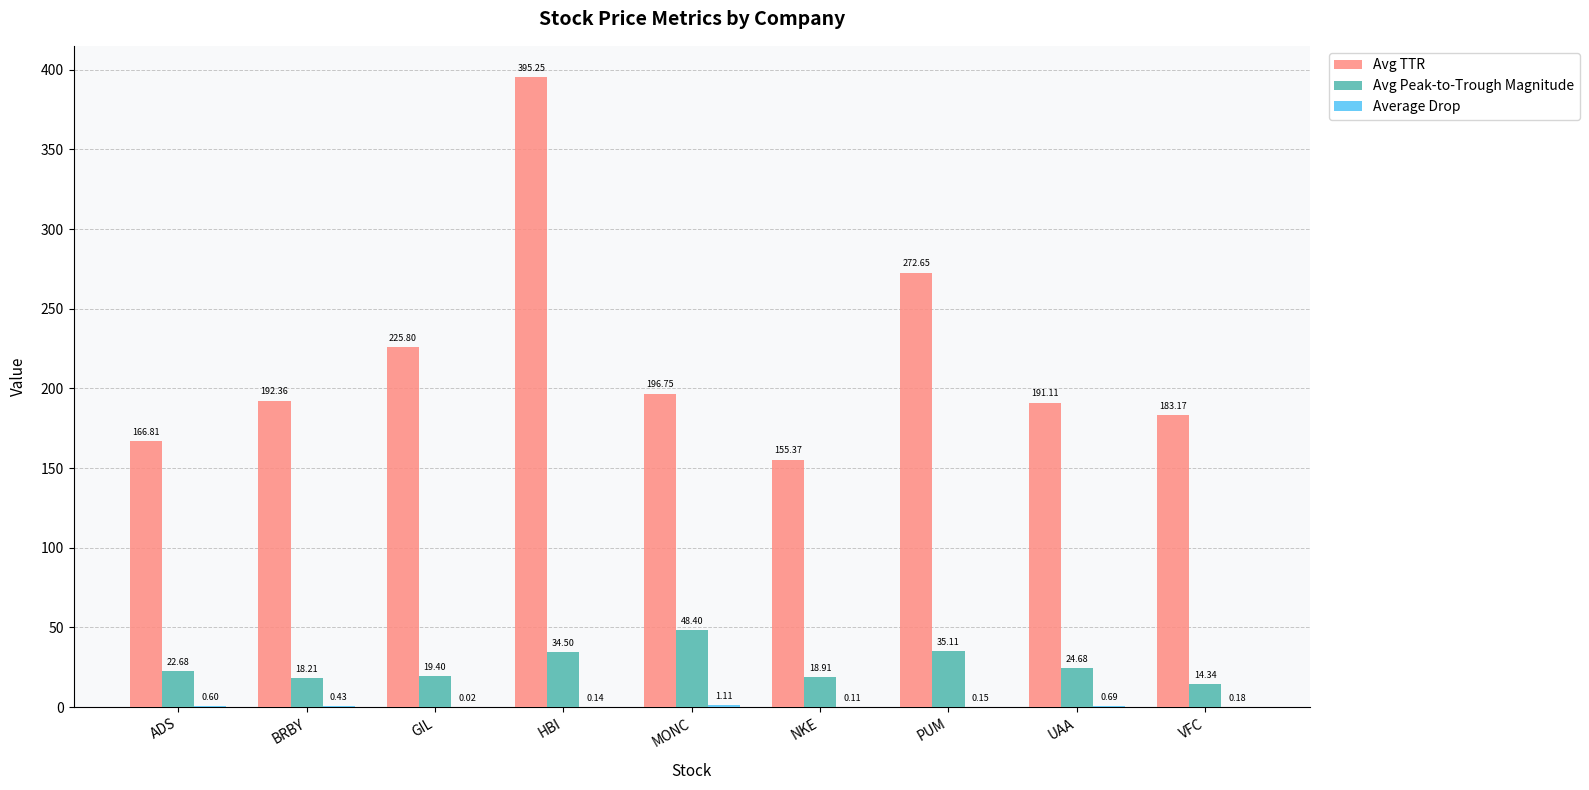

At which category is the sum across all series the highest?

HBI